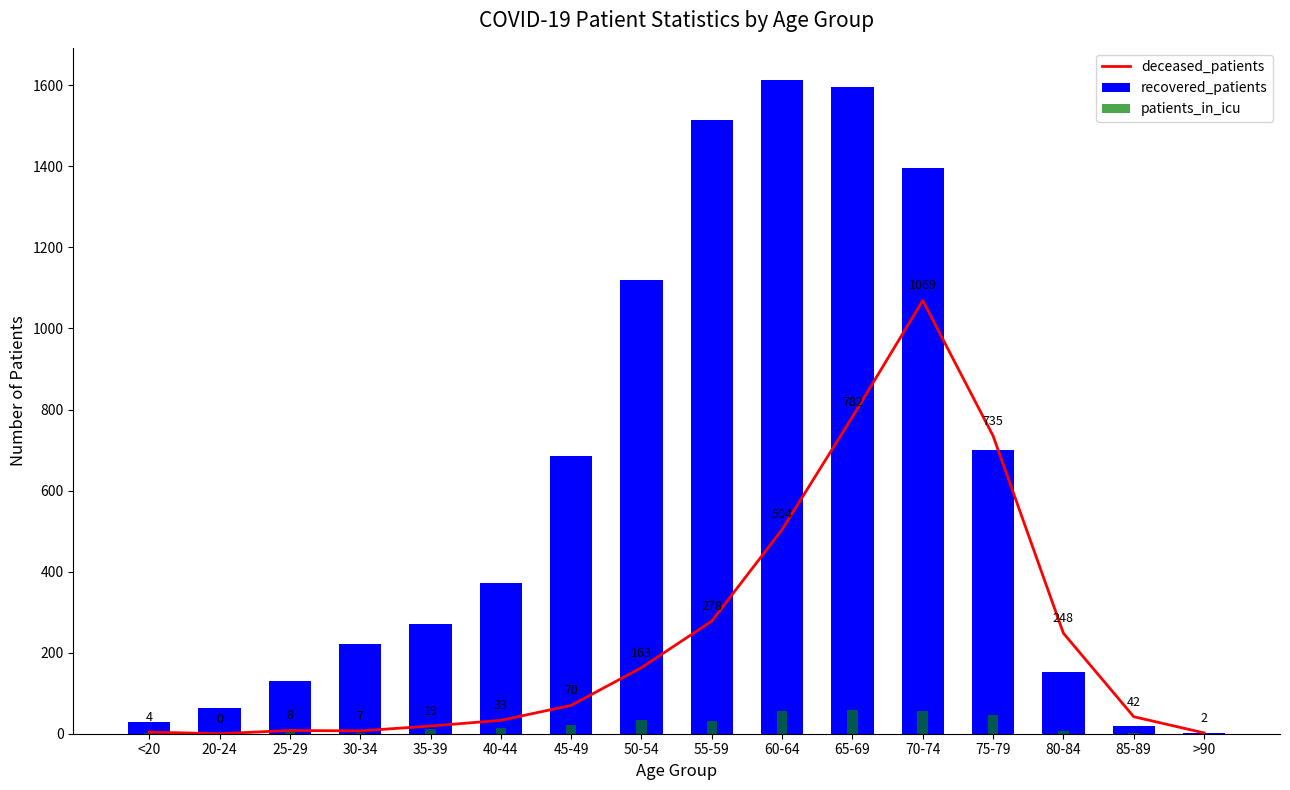

Is the value of patients_in_icu at 20-24 greater than the value of deceased_patients at 30-34?

No